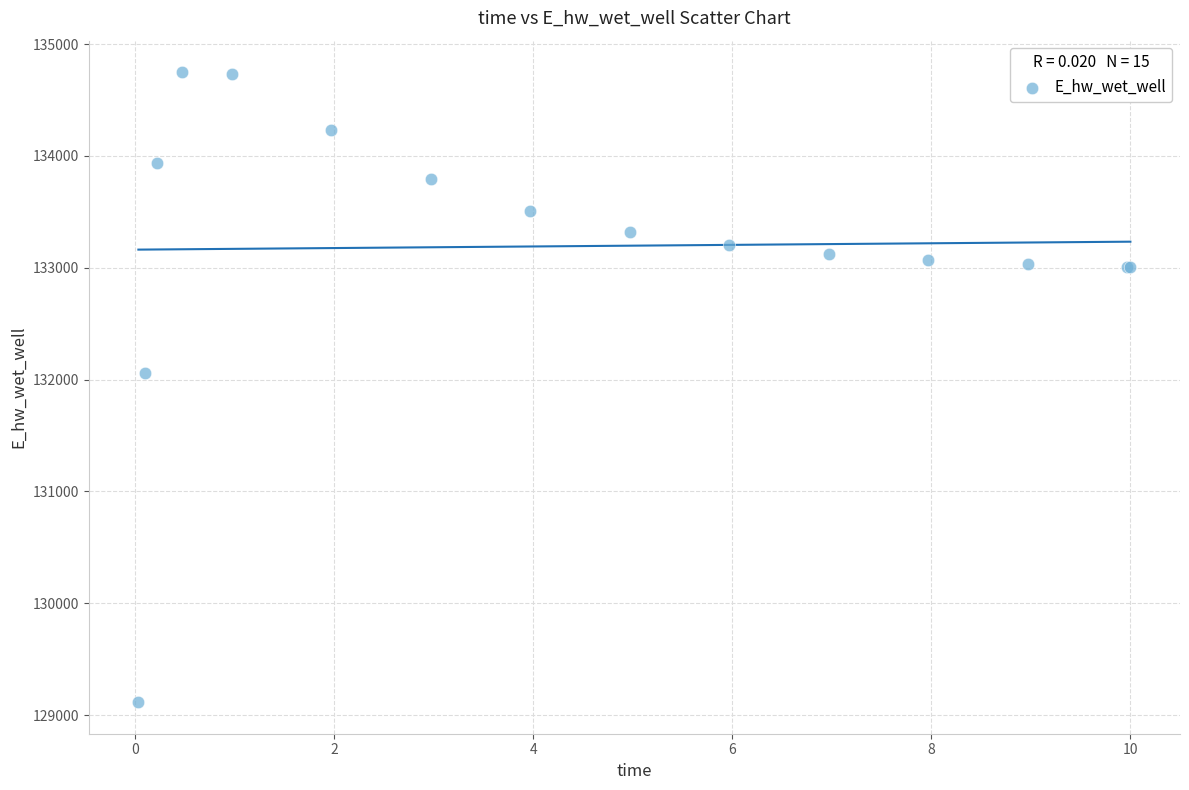

What Y value in the scatter plot is closest to 131931?

132054.7